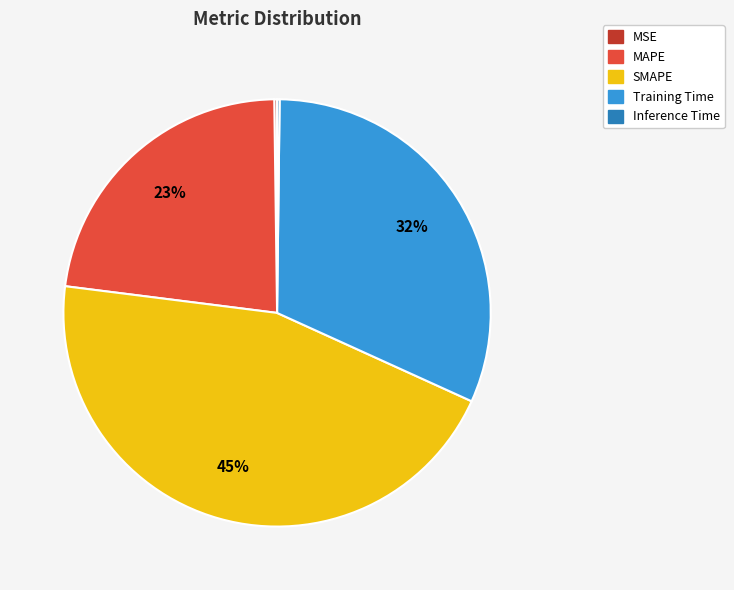

True or false: Training Time accounts for 37% of the total.

False